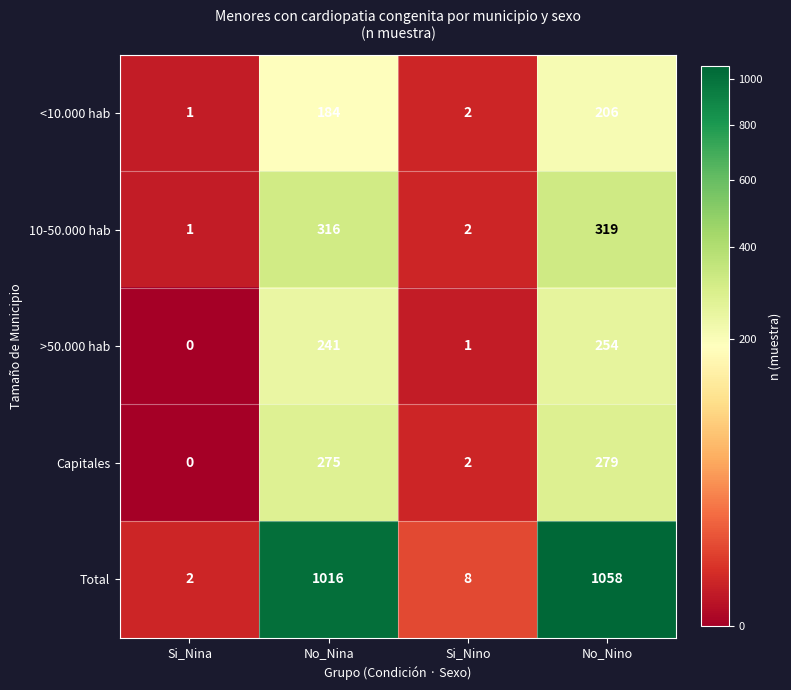

At how many categories does at least one series exceed 184?

2